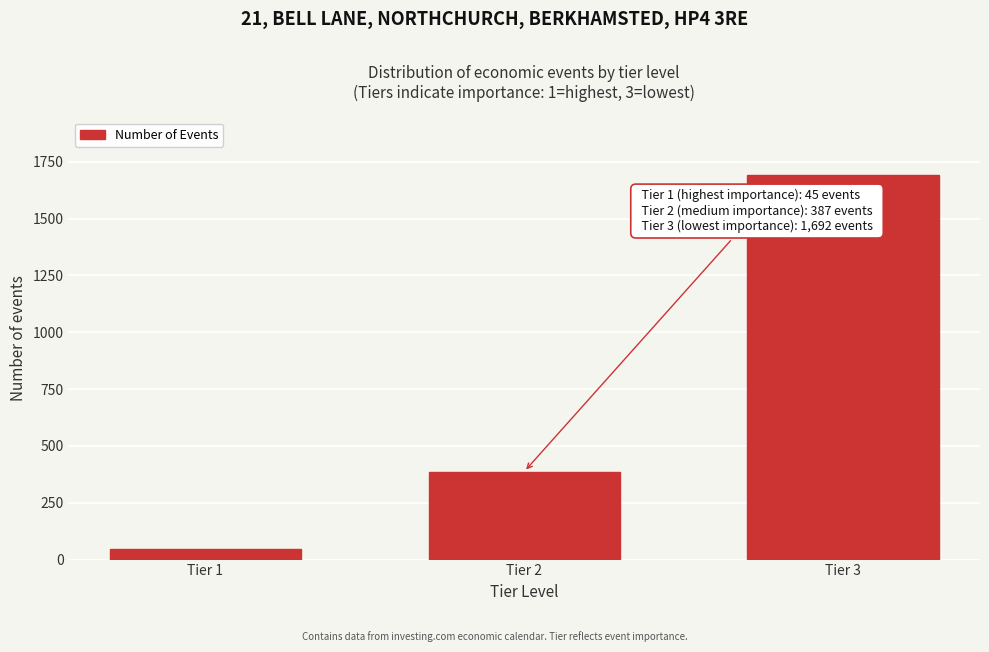

Reading left to right, what are all the values shown in this chart?

45	387	1692